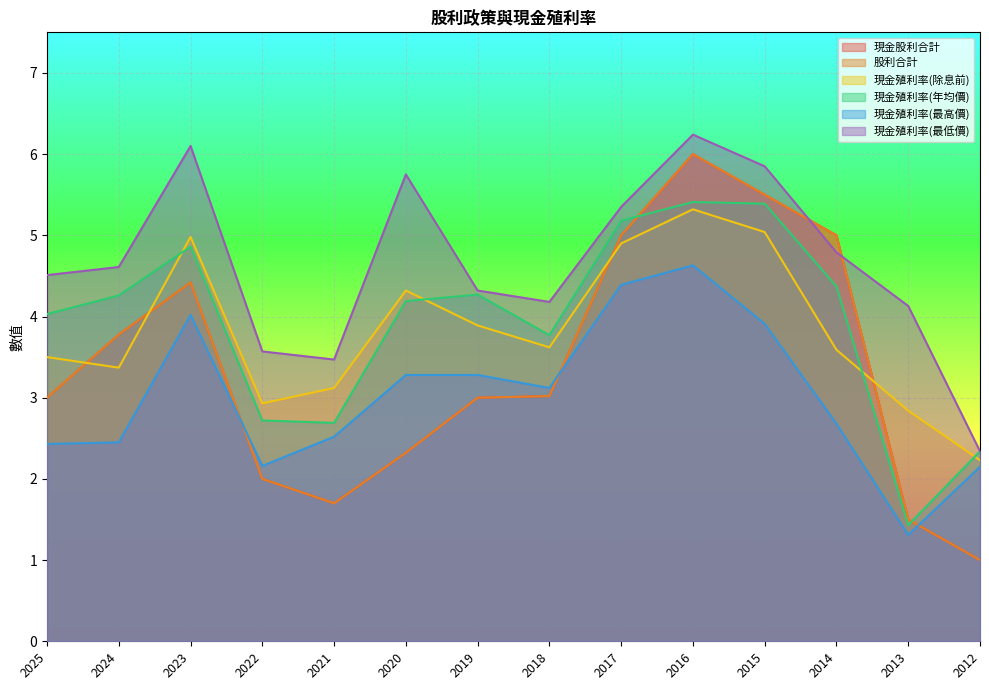

Where is the first local maximum for 現金股利合計?

2023